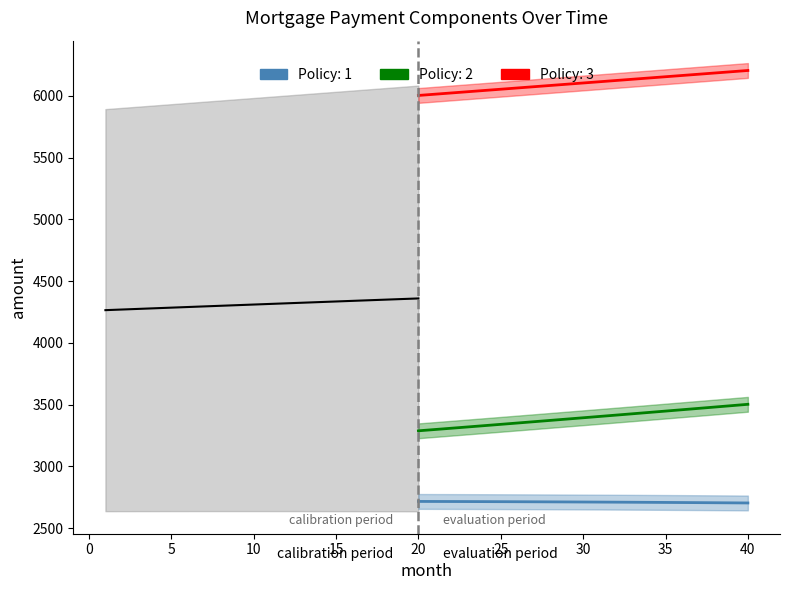

Between 27 and 11, which is larger?

11